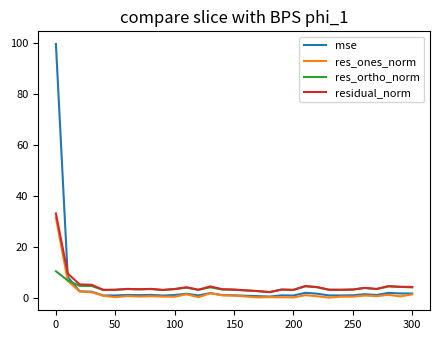

What is the minimum value for residual_norm?

2.2